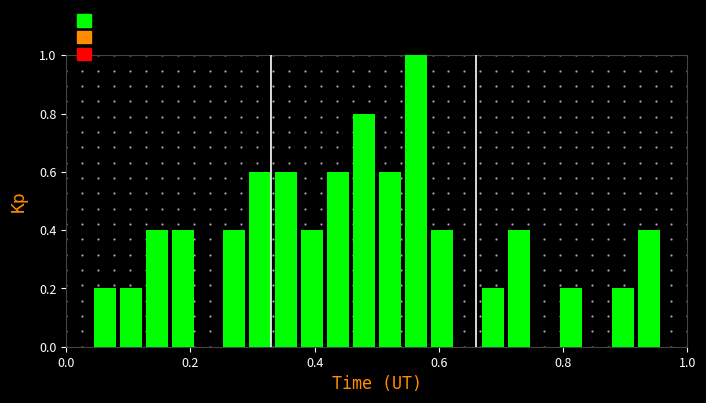

Around what value on the x-axis is the tallest bar? Give the approximate position of its centre, as read against the axis.

0.56